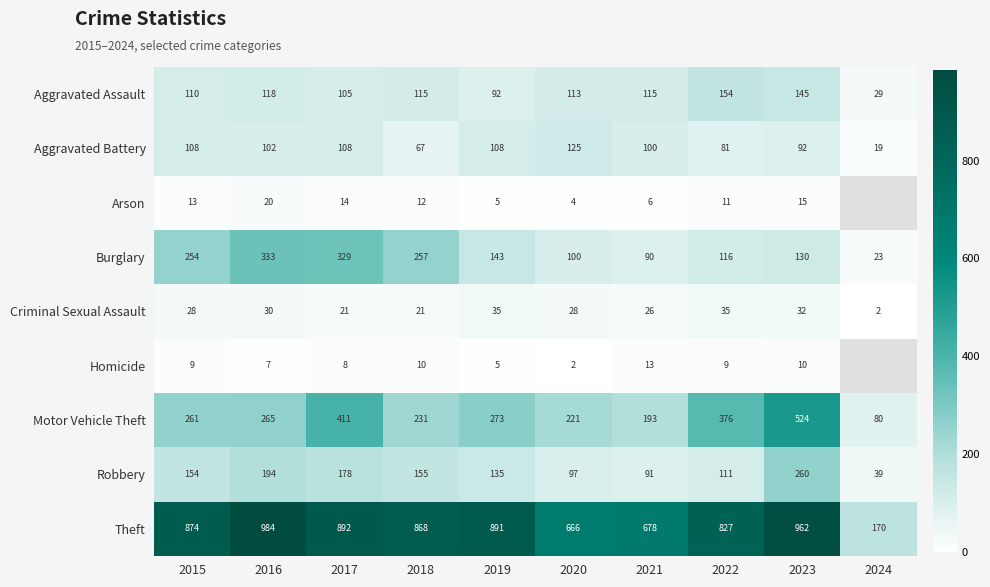

What is the maximum value for Aggravated Assault?

154